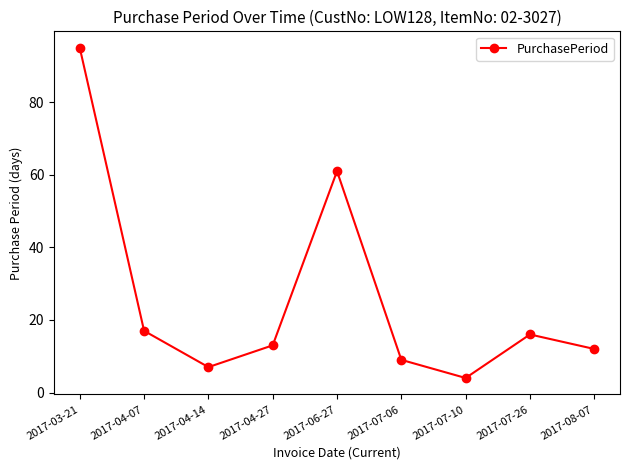

What is the smallest value displayed?

4